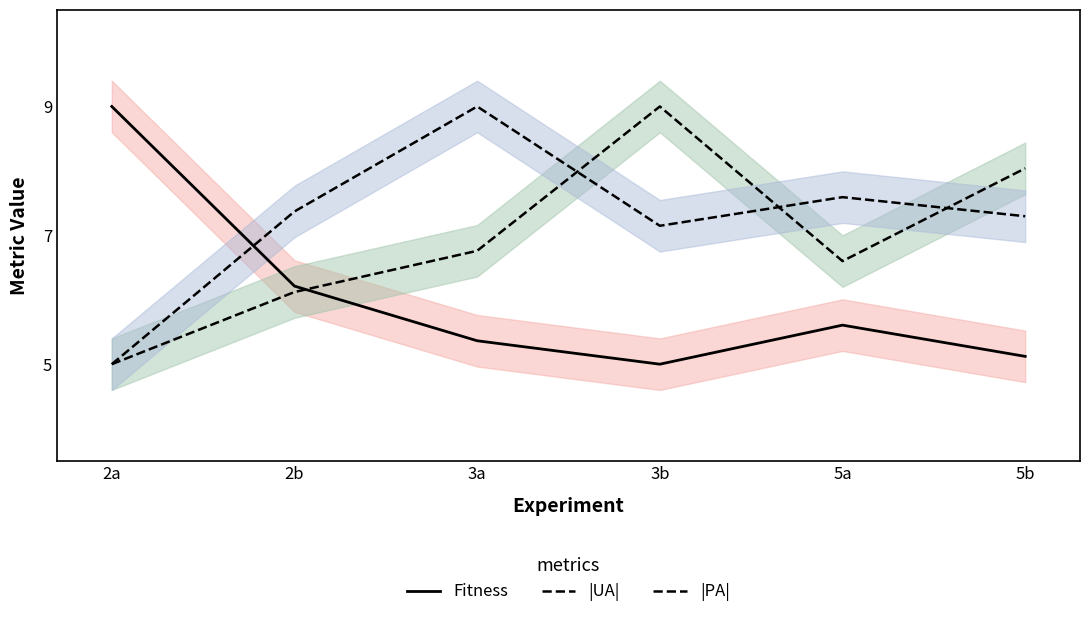

What position from the left is 2b?

2